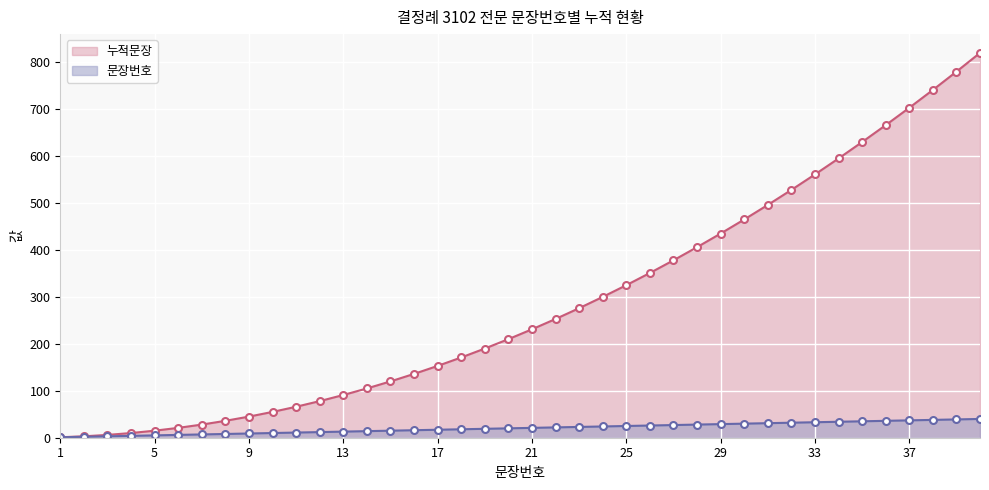

Which has a higher value, 40 or 37?

40